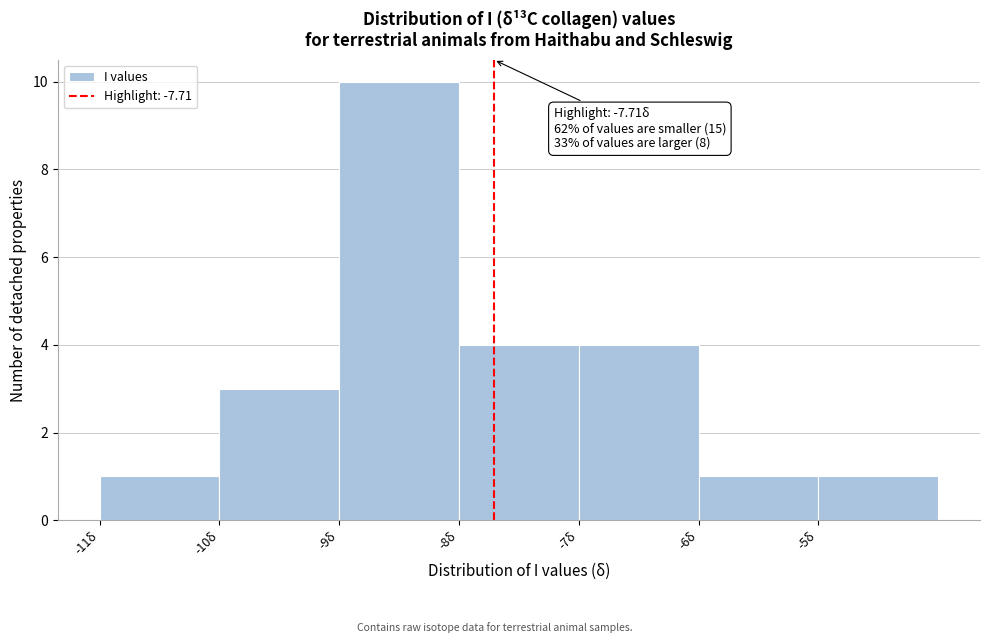

Over which range of the x-axis is the bar tallest?

-9 to -8